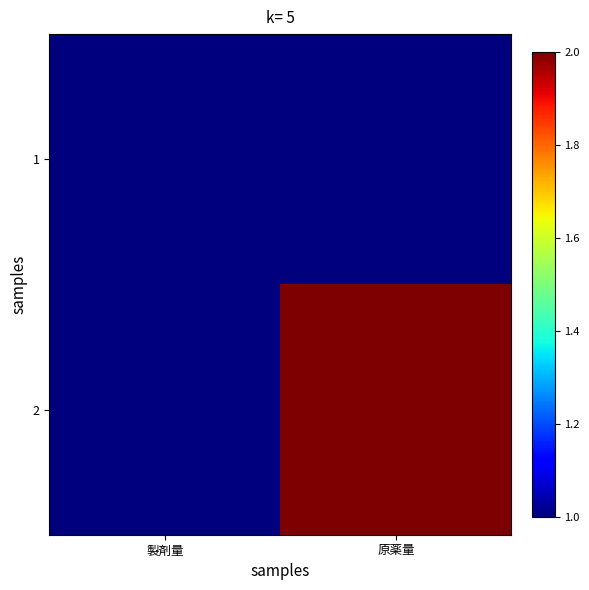

Which category has the highest value across all series?

原薬量